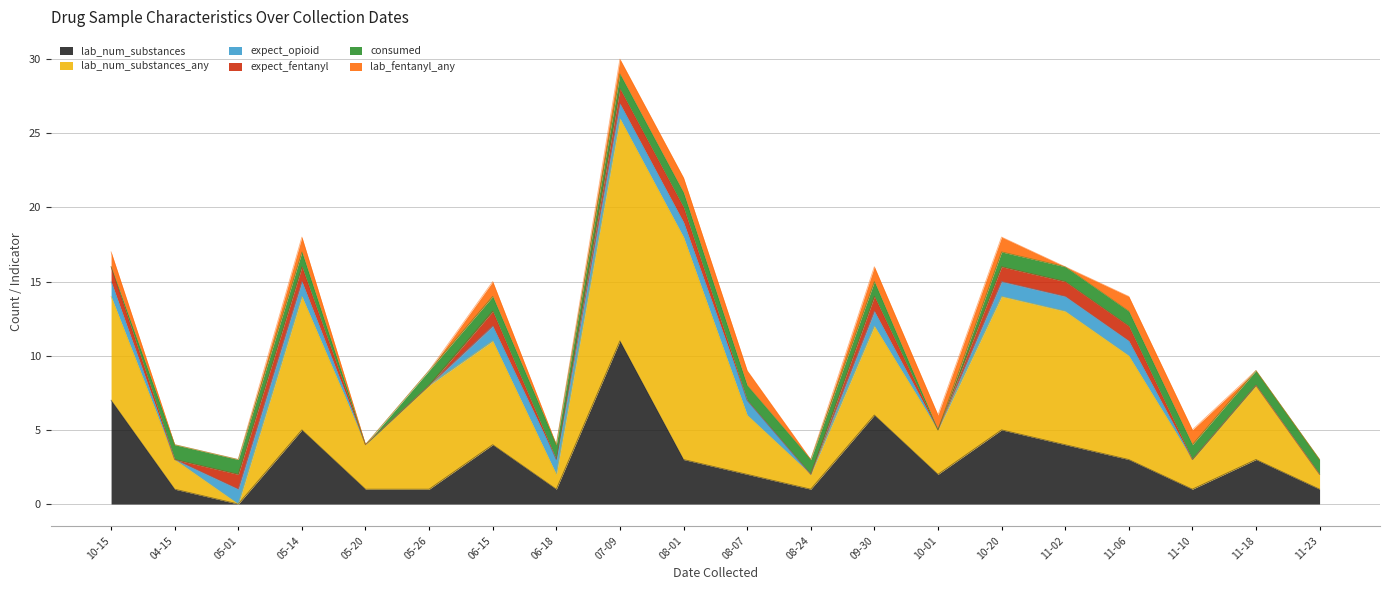

True or false: consumed has a value of 1 at 2022-11-18.

True